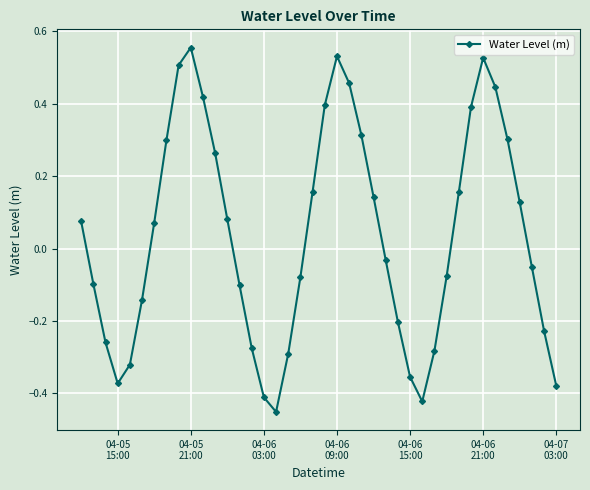

How many points are higher than both their immediate neighbors (excluding endpoints)?

3